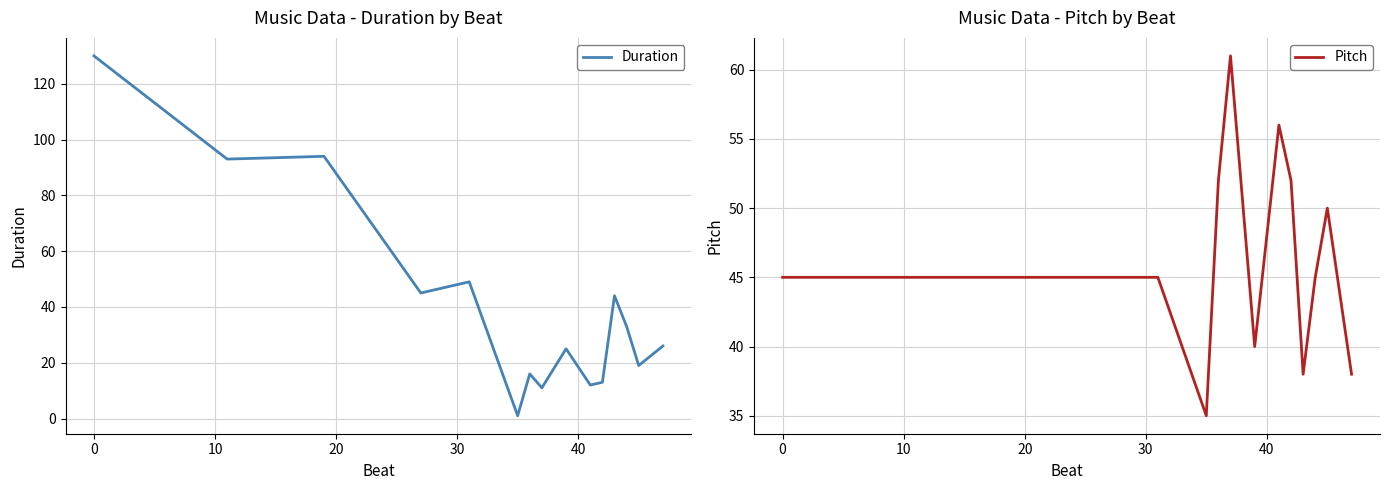

What is the lowest value of the Pitch series?

35